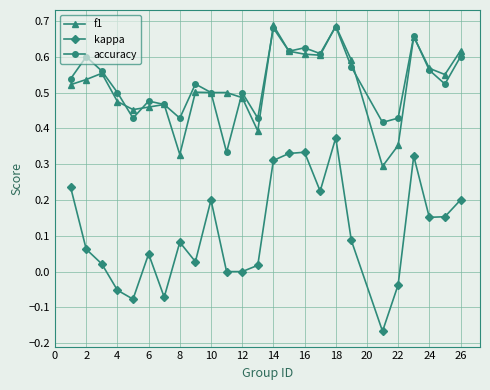

Which series has the widest spread of values?

kappa